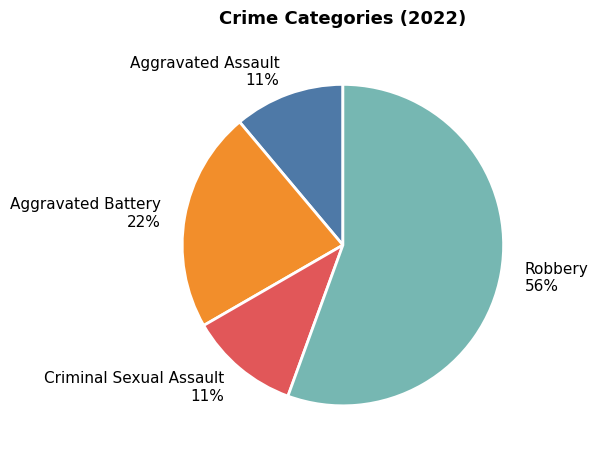

Between Aggravated Battery and Criminal Sexual Assault, which is larger?

Aggravated Battery